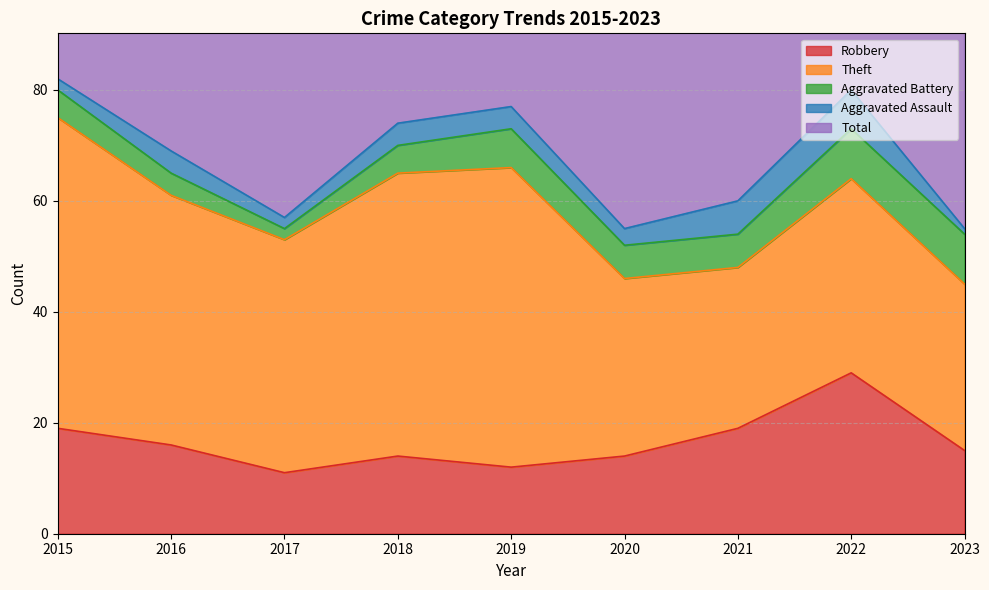

Rank the categories by Robbery value from highest to lowest.

2022, 2015, 2021, 2016, 2023, 2018, 2020, 2019, 2017